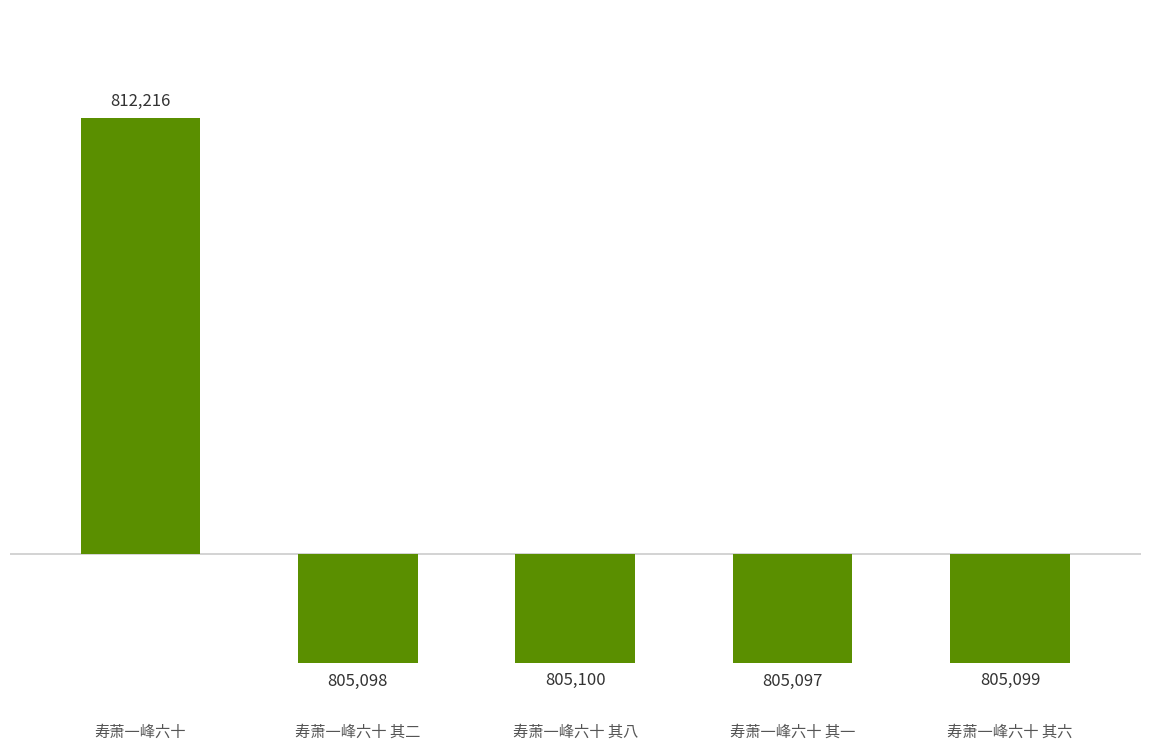

The chart shows a value of 2718 at 寿萧一峰六十. True or false?

False